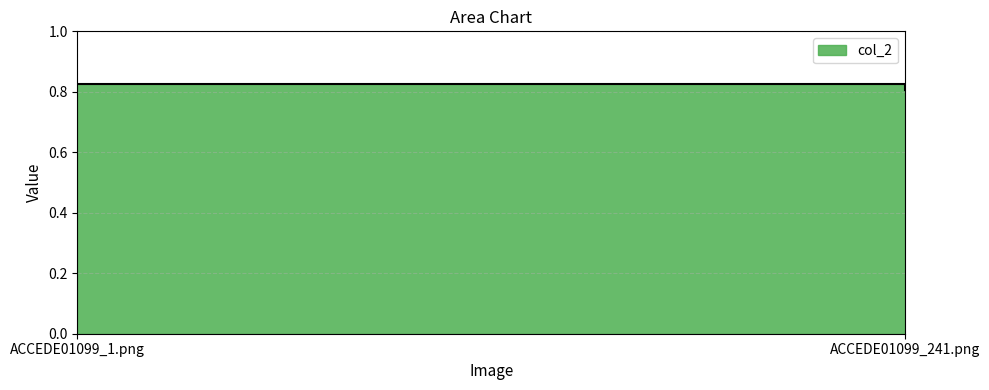

Count the number of data series in this chart.

1